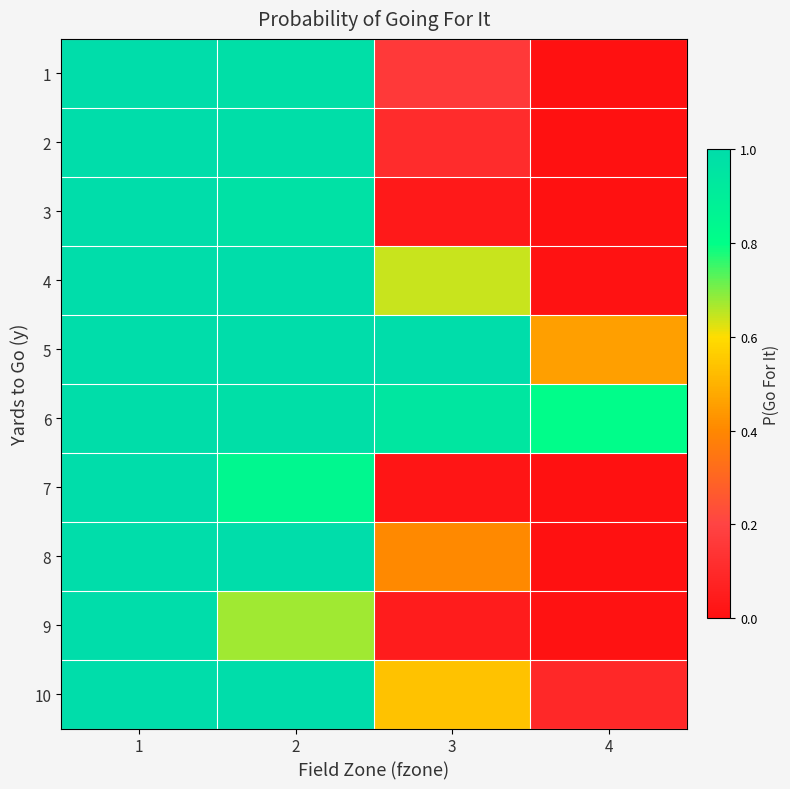

Reading right to left, what are all the values shown in this chart?

1: 4=0.0	3=0.2	2=1.0	1=1.0
2: 4=0.0	3=0.1	2=1.0	1=1.0
3: 4=0.0	3=0.0	2=1.0	1=1.0
4: 4=0.0	3=0.6	2=1.0	1=1.0
5: 4=0.5	3=1.0	2=1.0	1=1.0
6: 4=0.8	3=0.9	2=1.0	1=1.0
7: 4=0.0	3=0.0	2=0.8	1=1.0
8: 4=0.0	3=0.4	2=1.0	1=1.0
9: 4=0.0	3=0.0	2=0.7	1=1.0
10: 4=0.1	3=0.5	2=1.0	1=1.0